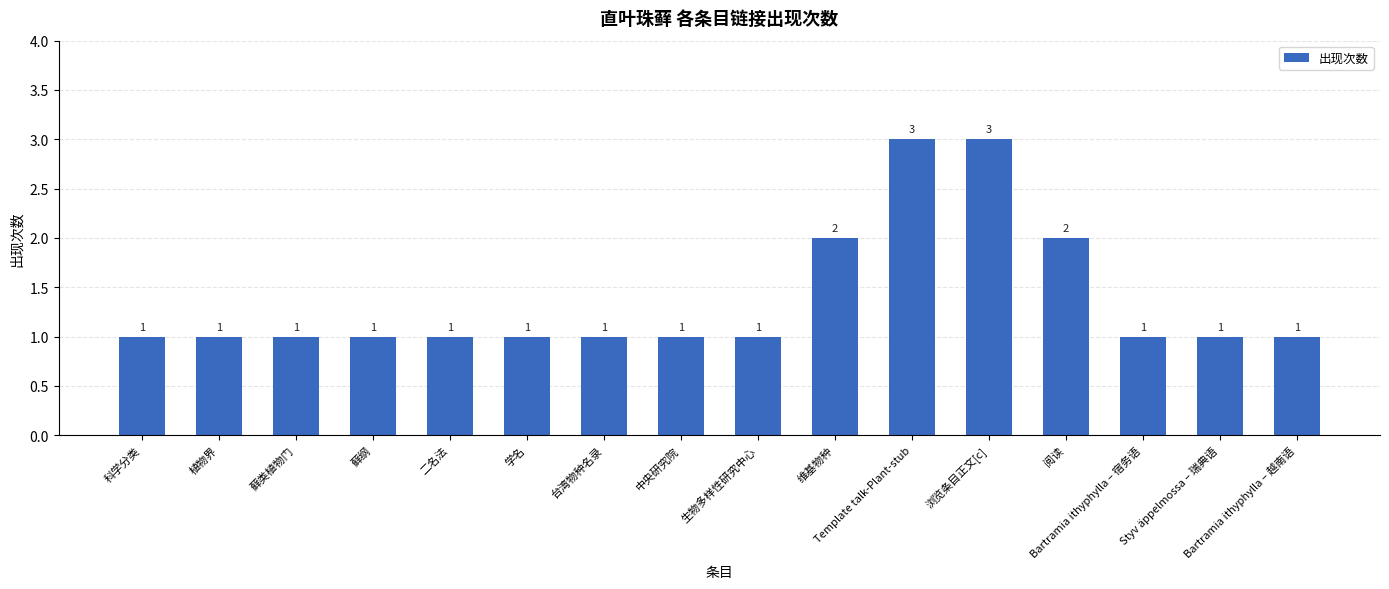

True or false: the data shows 0 at Bartramia ithyphylla – 宿务语.

False